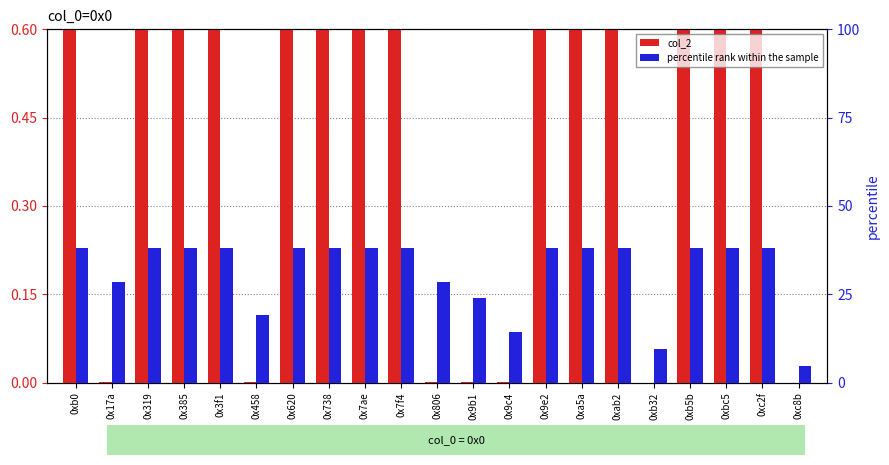

True or false: col_2 (normalized) has a value of 0.4 at 0xb0.

False